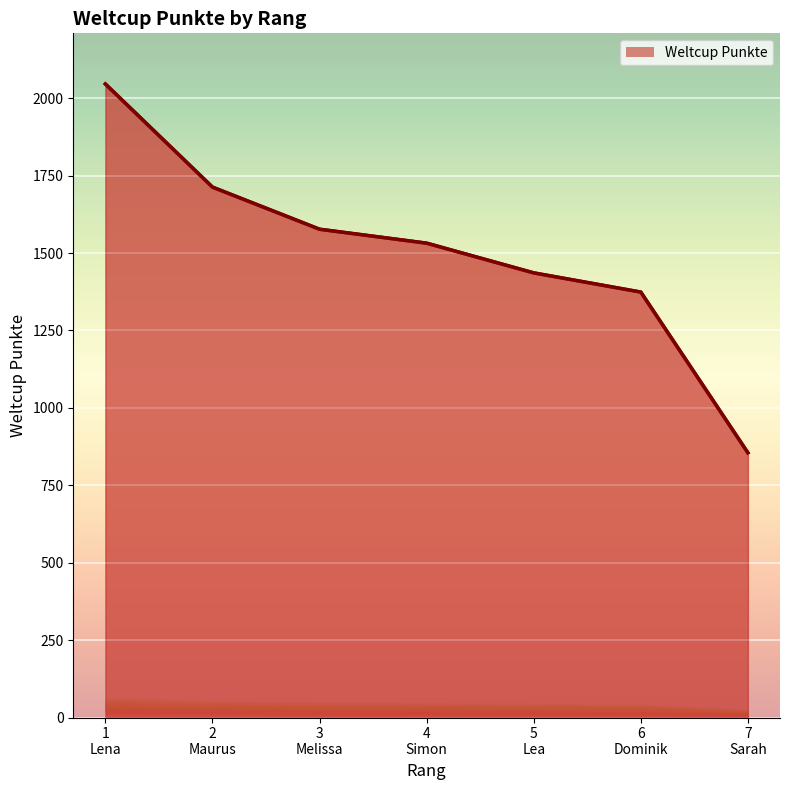

How many lines are shown in the chart?

1